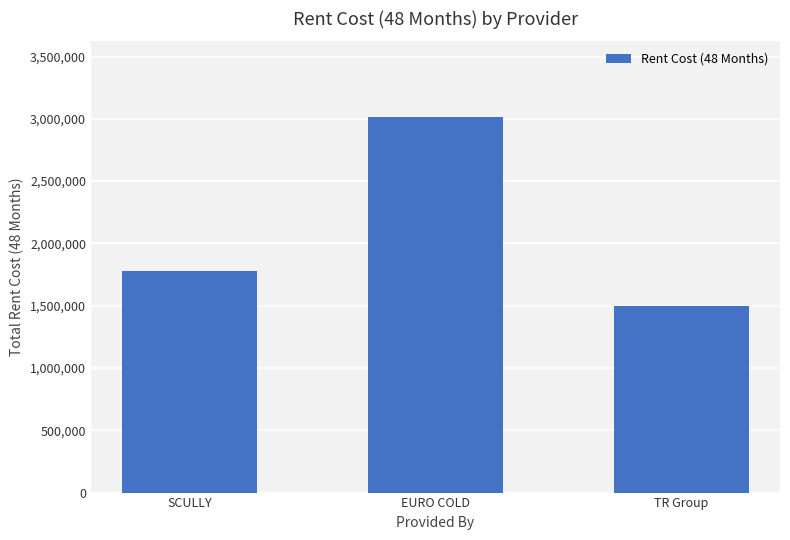

What is the value of the 3rd bar from the left?

1497360